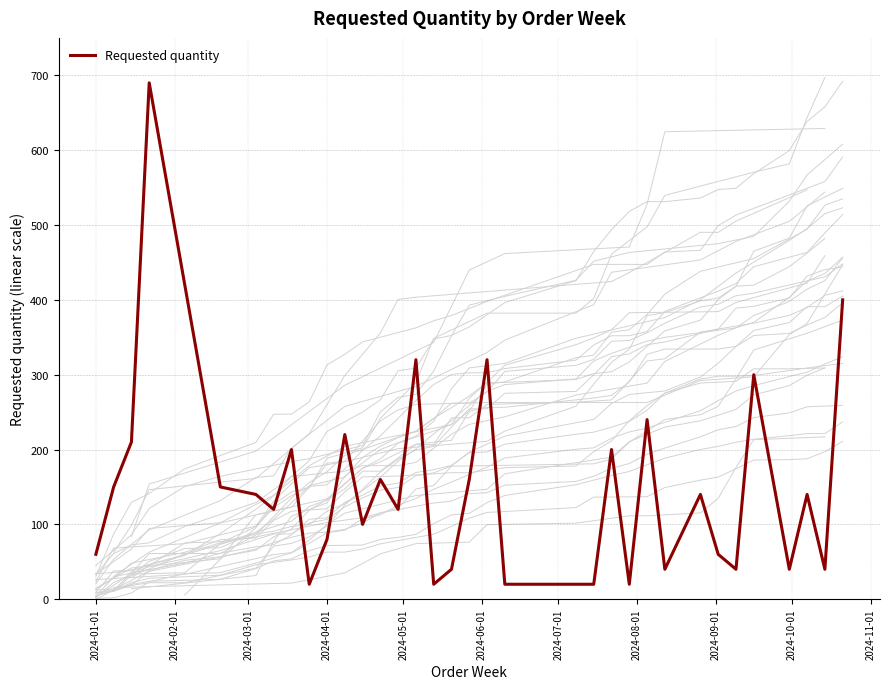

What is the minimum value for Requested quantity?

20